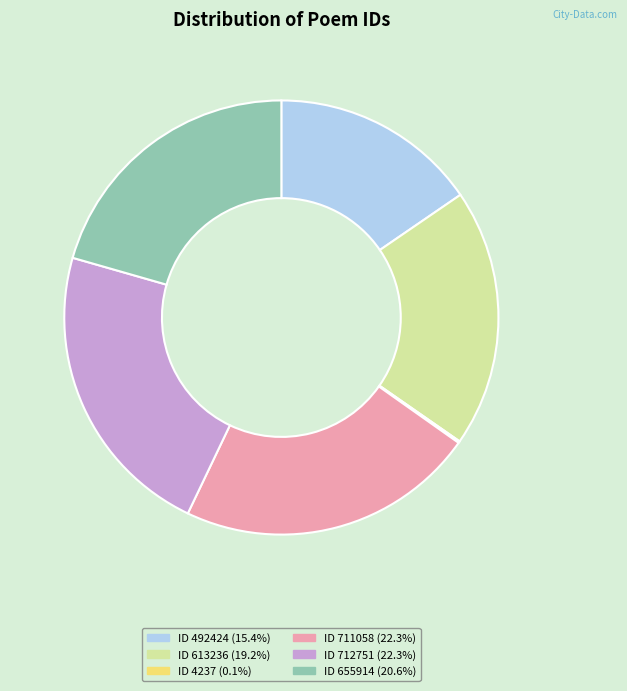

Is there any slice that represents more than half of the pie?

No